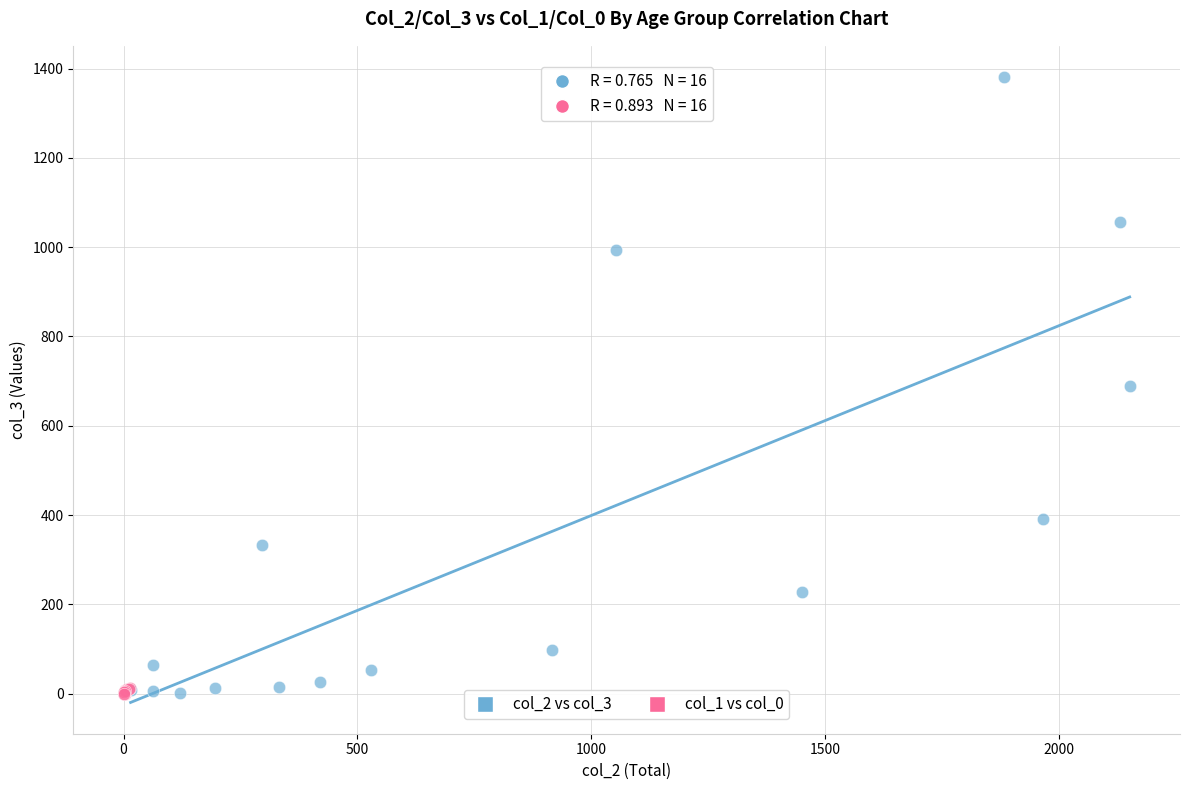

Which series has the widest spread of Y values?

col_2 vs col_3